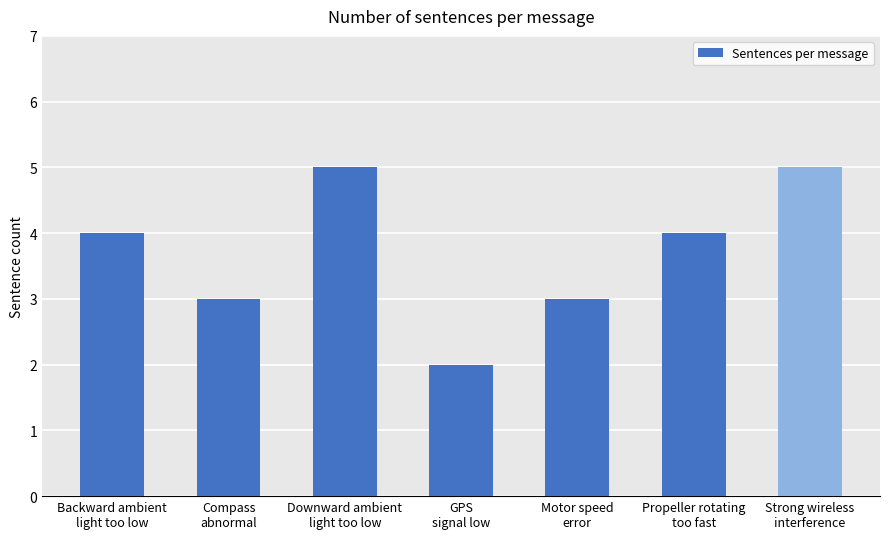

Count the values in the range 3 to 5.

6